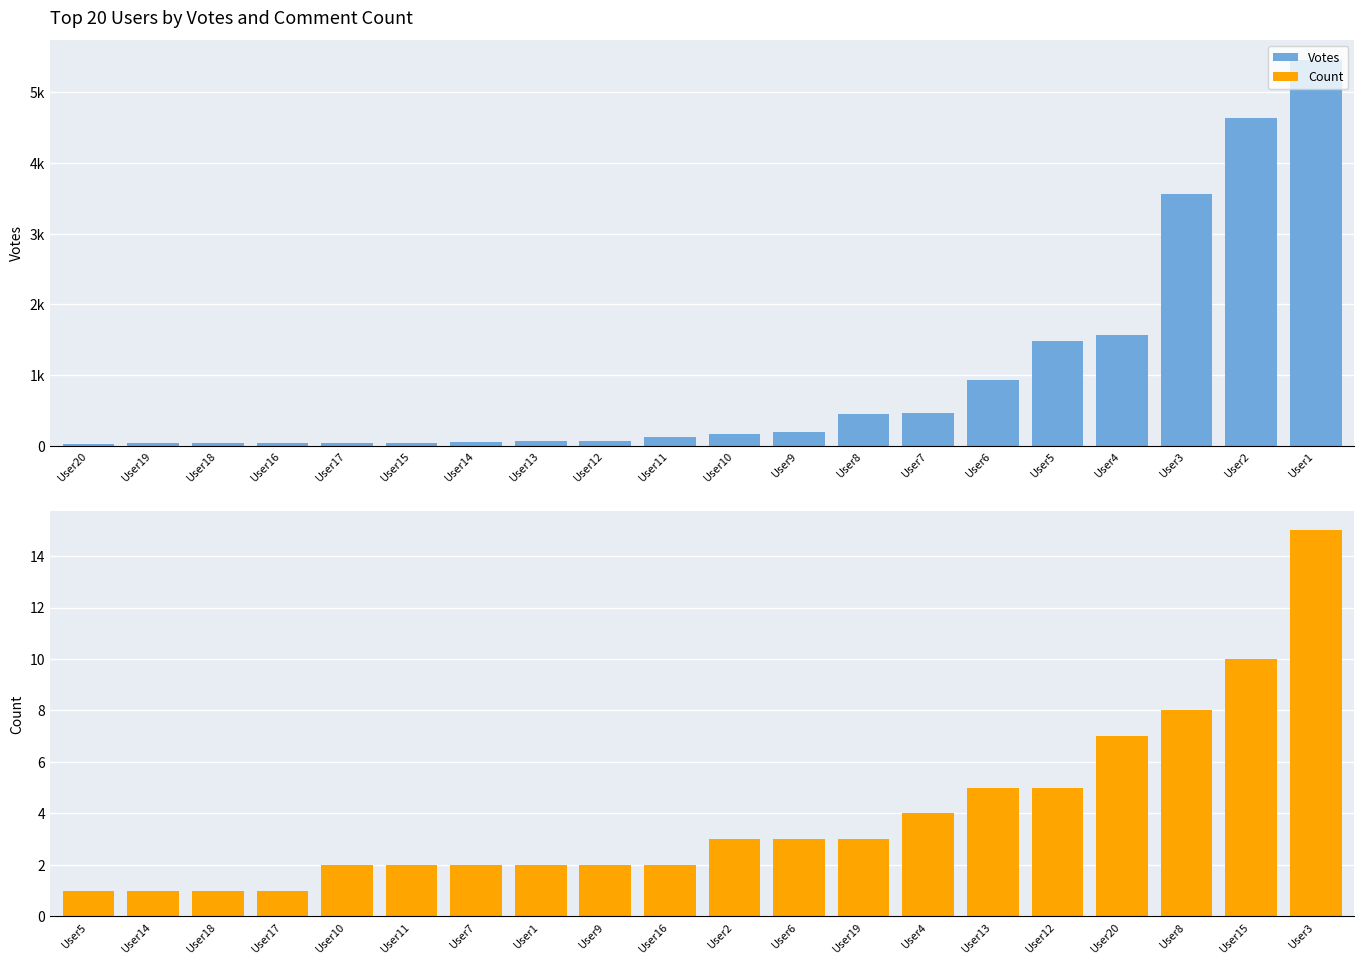

Is the value of Votes at User4 greater than the value of Count at User7?

Yes